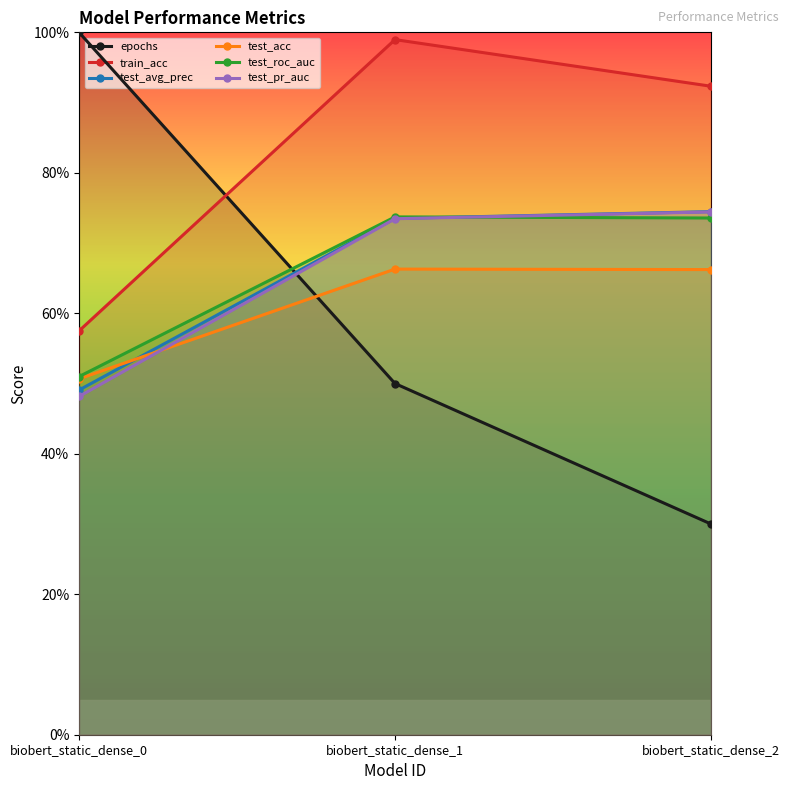

What is the smallest value displayed?

0.3